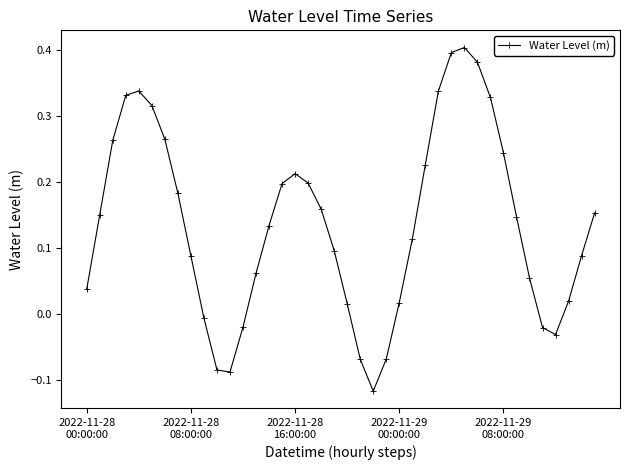

What is the difference between the maximum and minimum values?

0.5